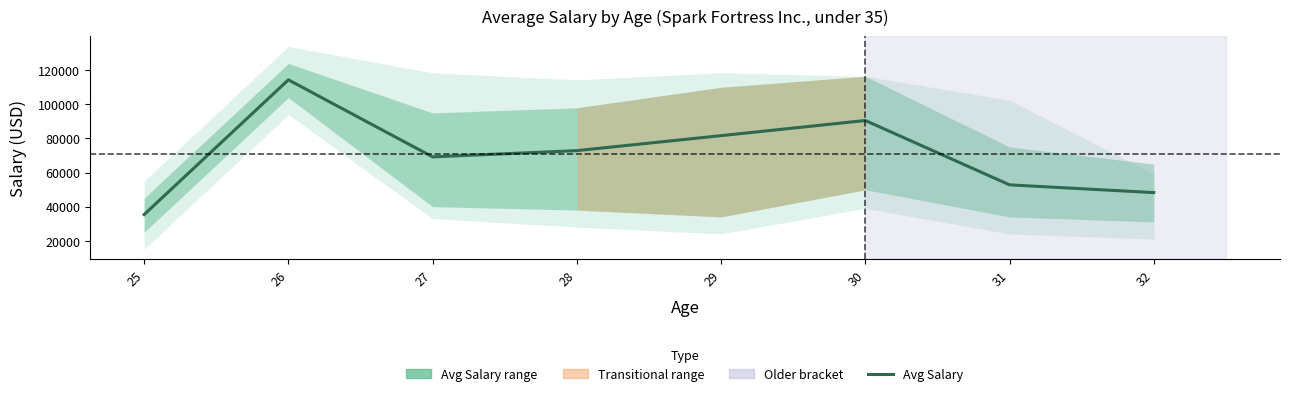

Does the chart have visible grid lines?

No